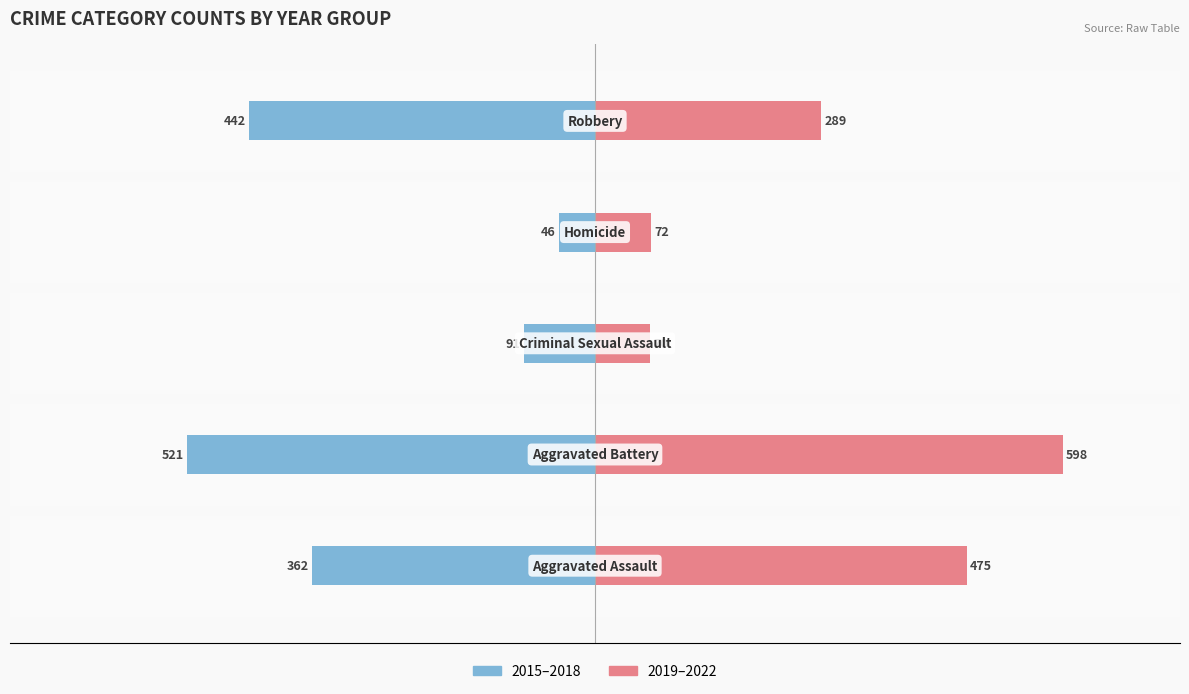

The value of 2019–2022 at −800 is 767. True or false?

False